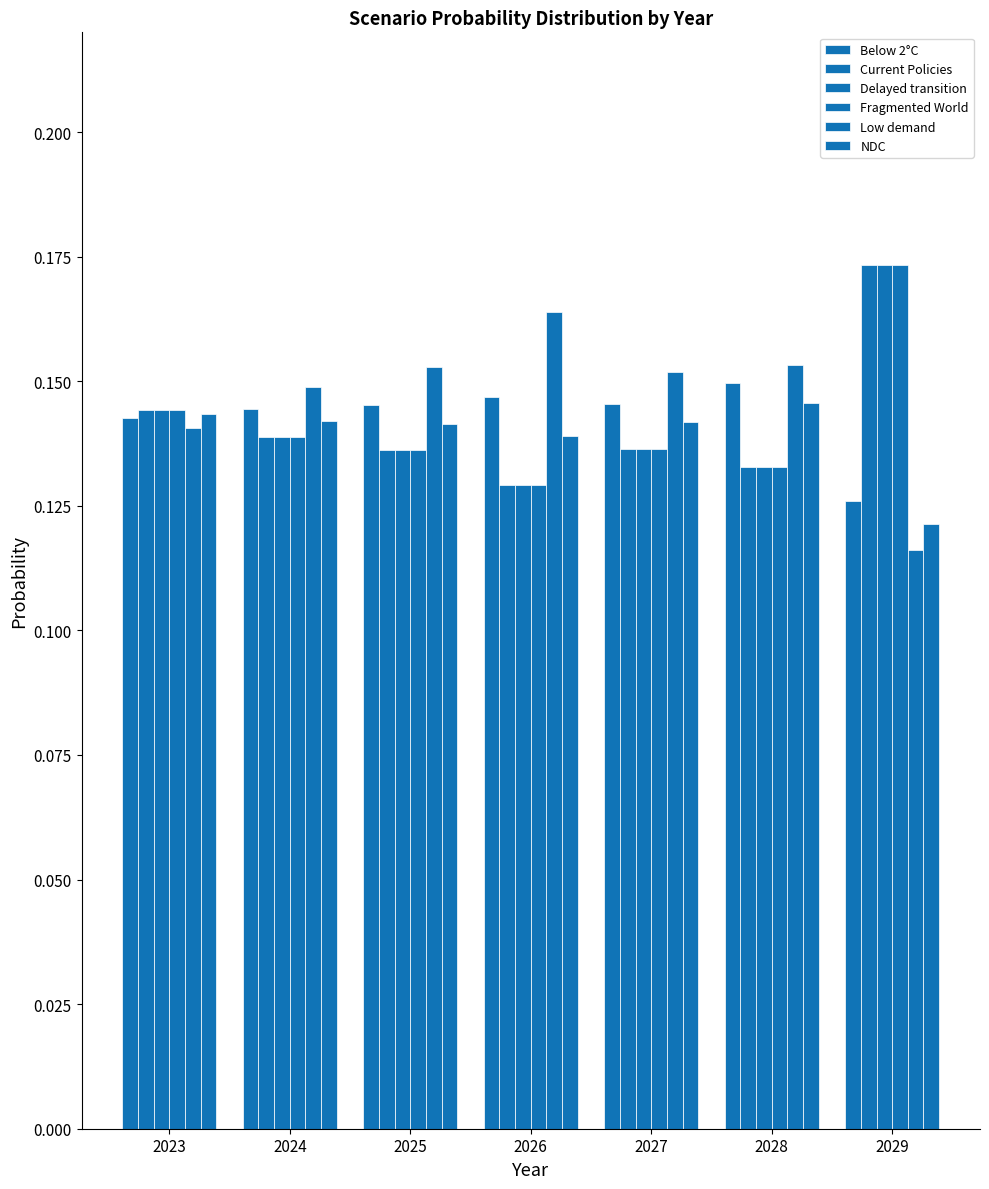

Count the number of categories in the chart.

7